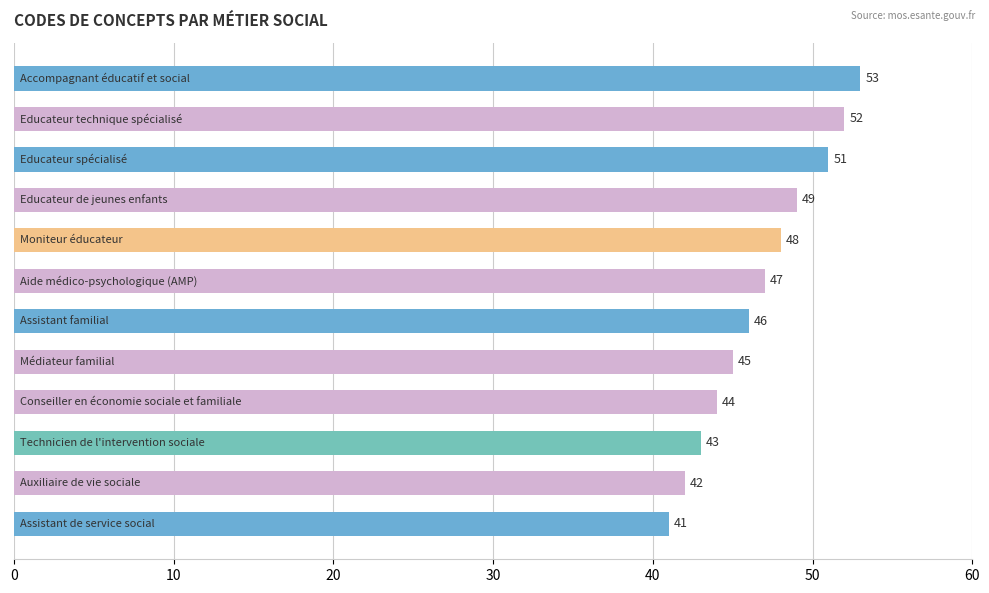

What is the smallest value displayed?

41